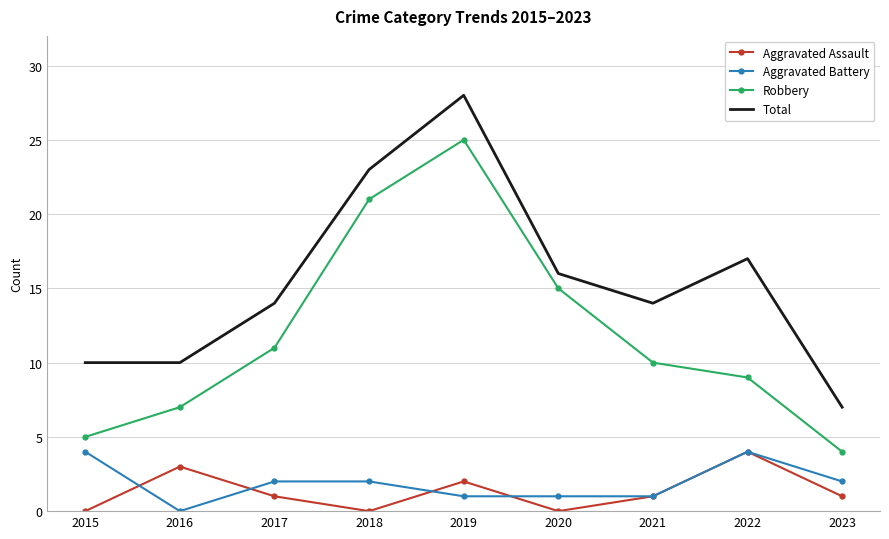

At which label does Total reach its minimum?

2023